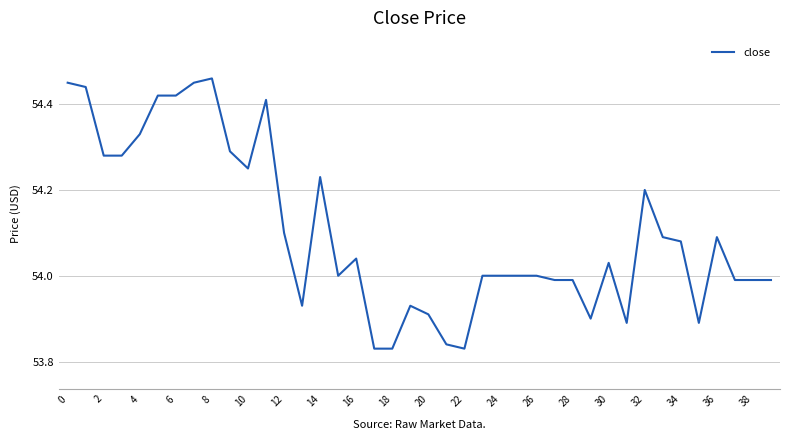

What is the difference between the maximum and minimum values?

0.6